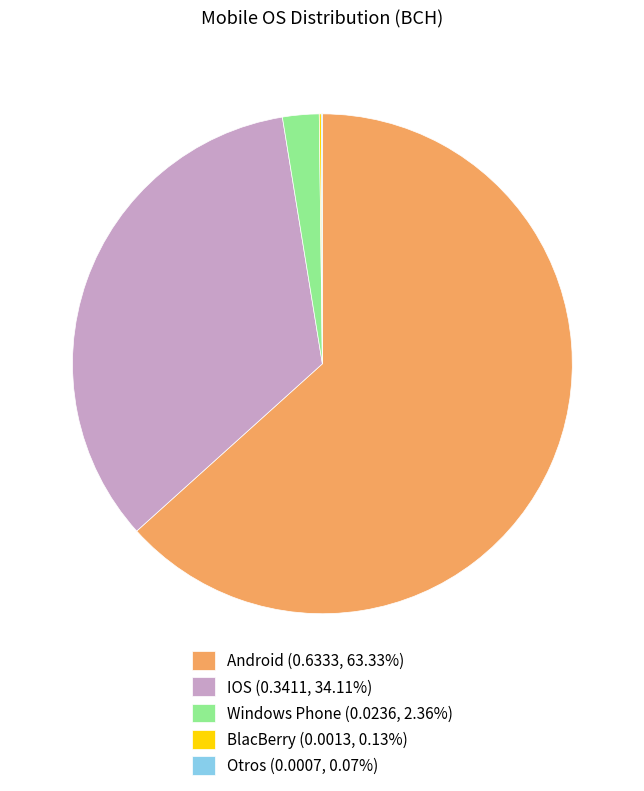

Which slice is the largest?

Android